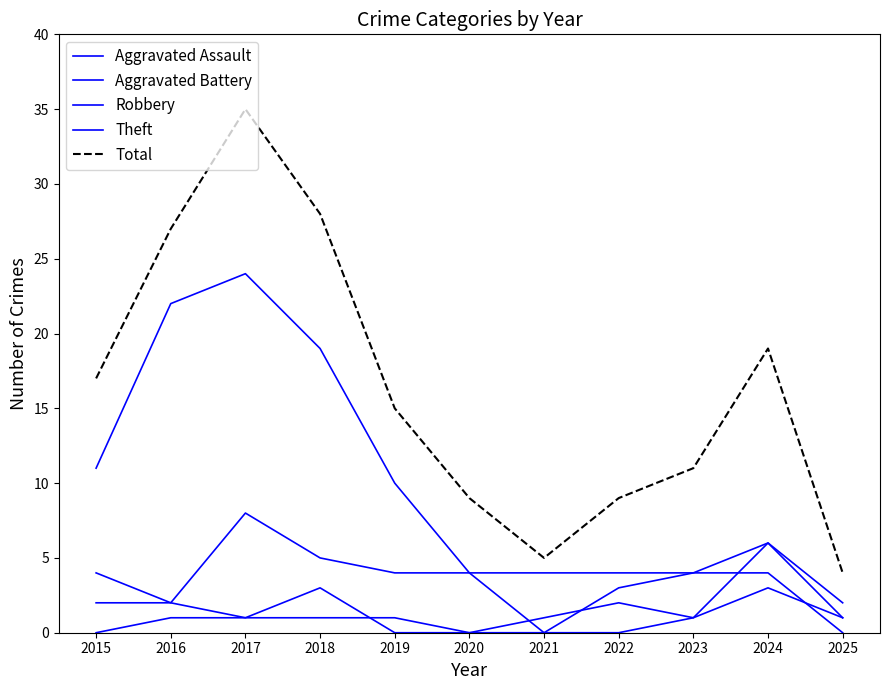

What is the approximate value of Total at 2020, to the nearest 10?

10